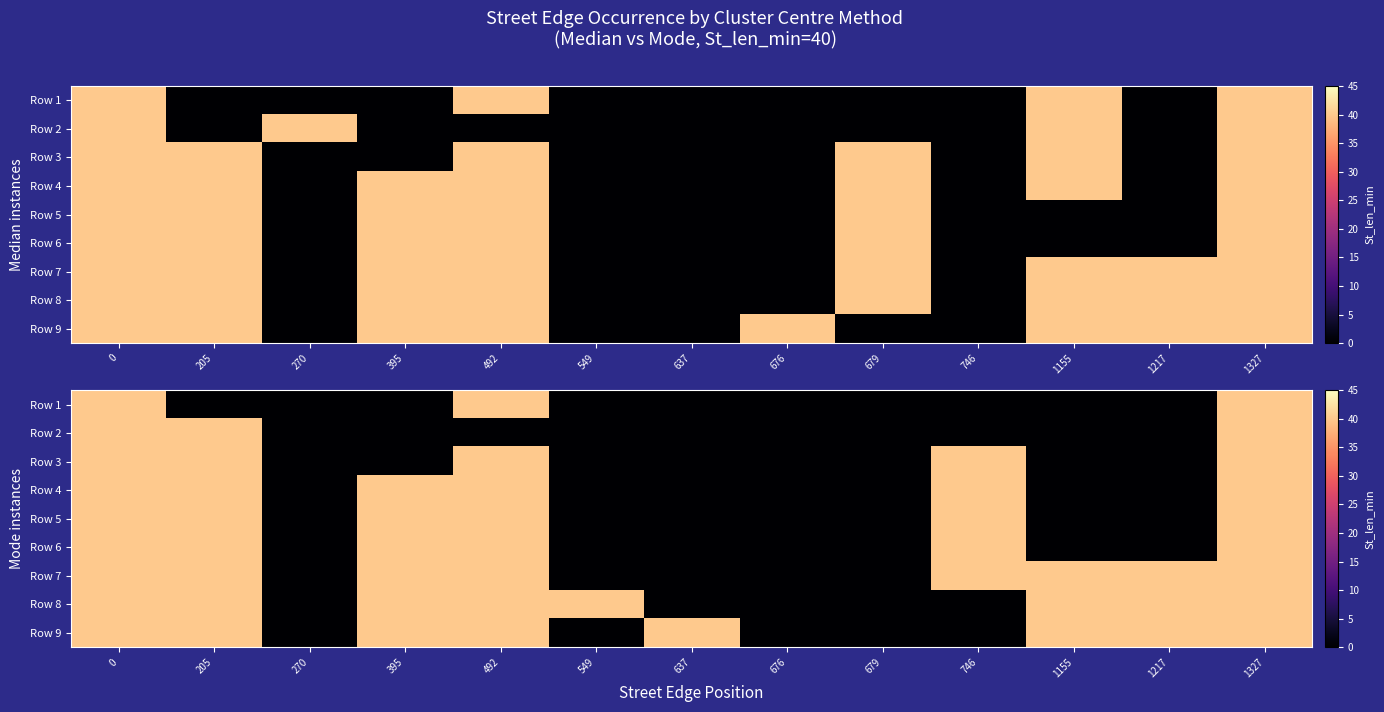

Rank the series by their maximum value, from highest to lowest.

Row 1, Row 2, Row 3, Row 4, Row 5, Row 6, Row 7, Row 8, Row 9